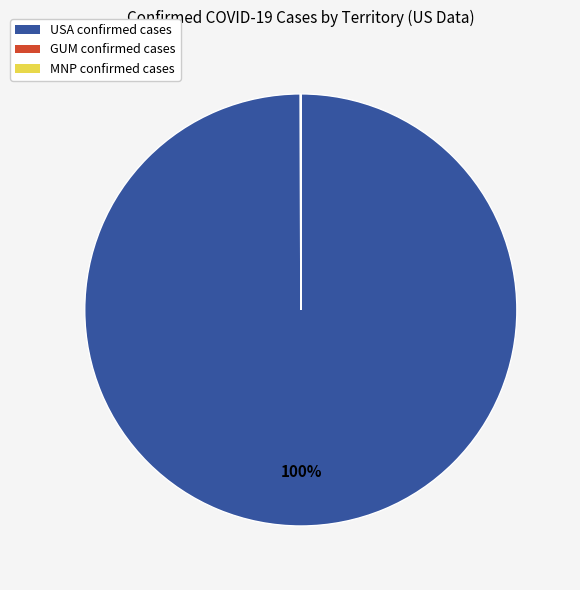

To the nearest percent, what is the average slice percentage?

33%